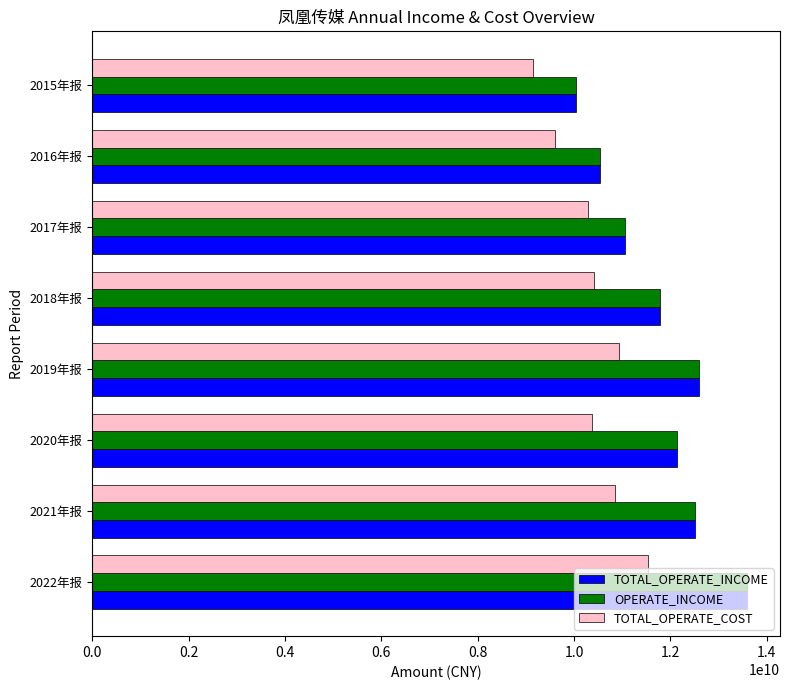

Is the value of TOTAL_OPERATE_INCOME at 2018年报 greater than the value of TOTAL_OPERATE_COST at 2017年报?

Yes